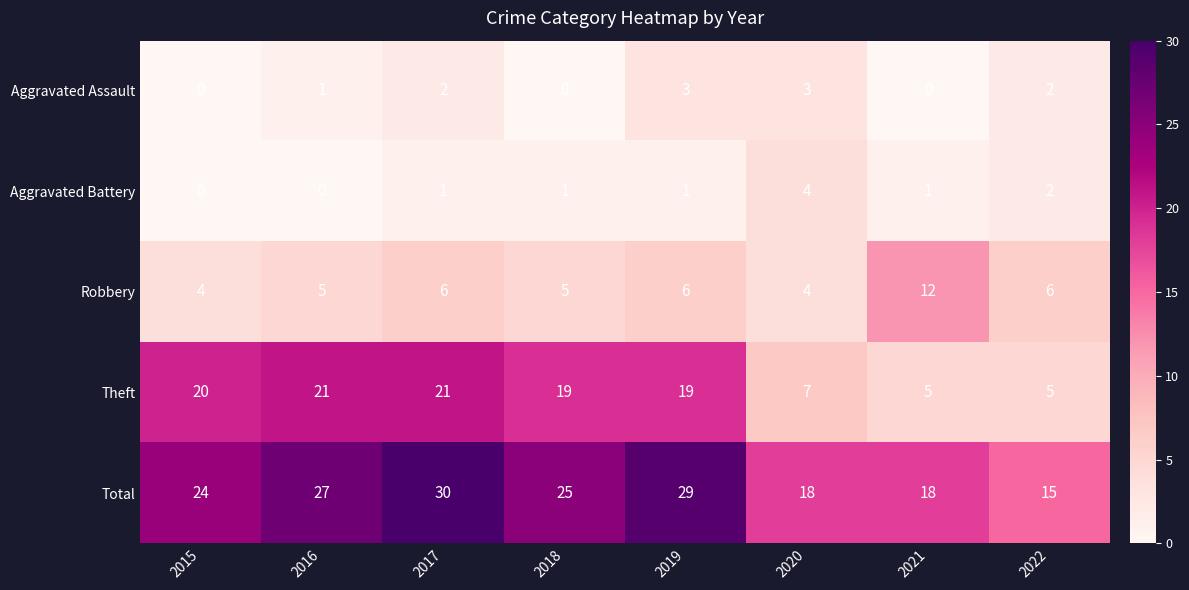

What is the highest value of the Total series?

30